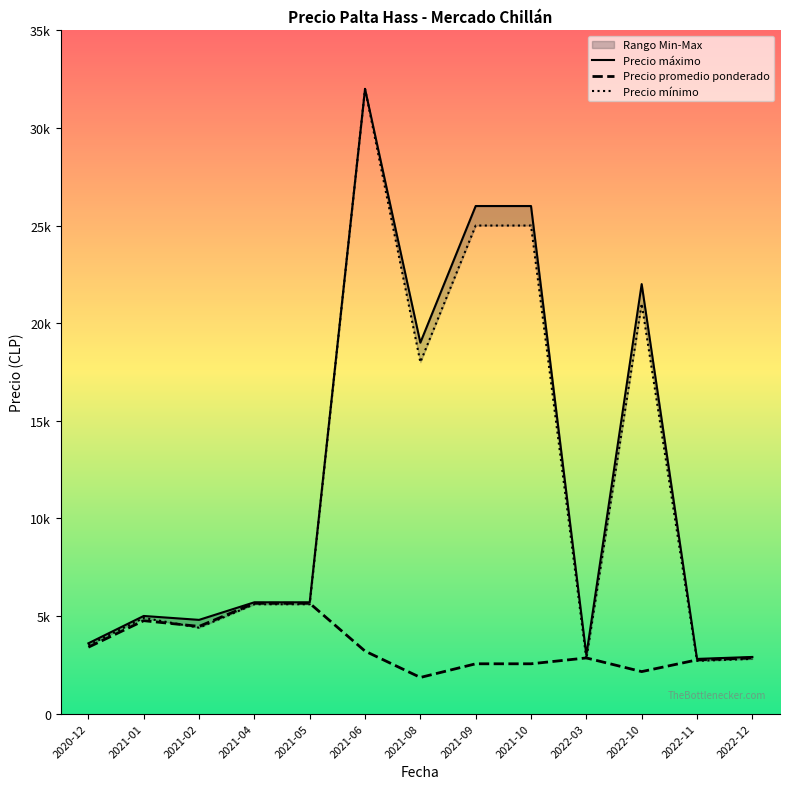

Reading left to right, transcribe all the data shown in this chart.

Precio máximo: 3600	5000	4800	5700	5700	32000	19000	26000	26000	3000	22000	2800	2900
Precio promedio ponderado: 3400	4759	4466	5650	5650	3200	1850	2550	2550	2850	2150	2750	2850
Precio mínimo: 3500	4900	4400	5600	5600	32000	18000	25000	25000	2800	21000	2700	2800